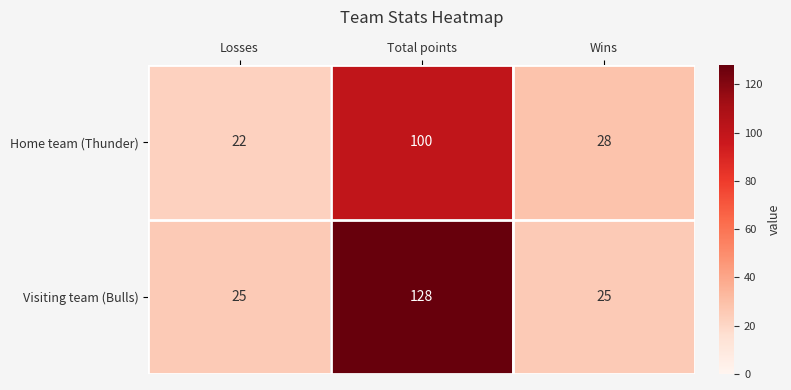

Rank the series at Losses from highest to lowest value.

Visiting team (Bulls), Home team (Thunder)